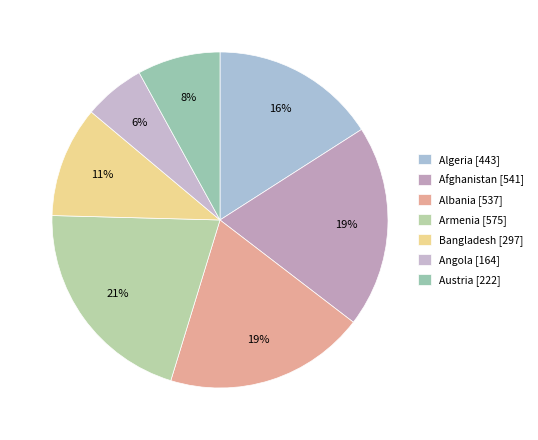

Between Austria [222] and Bangladesh [297], which is larger?

Bangladesh [297]